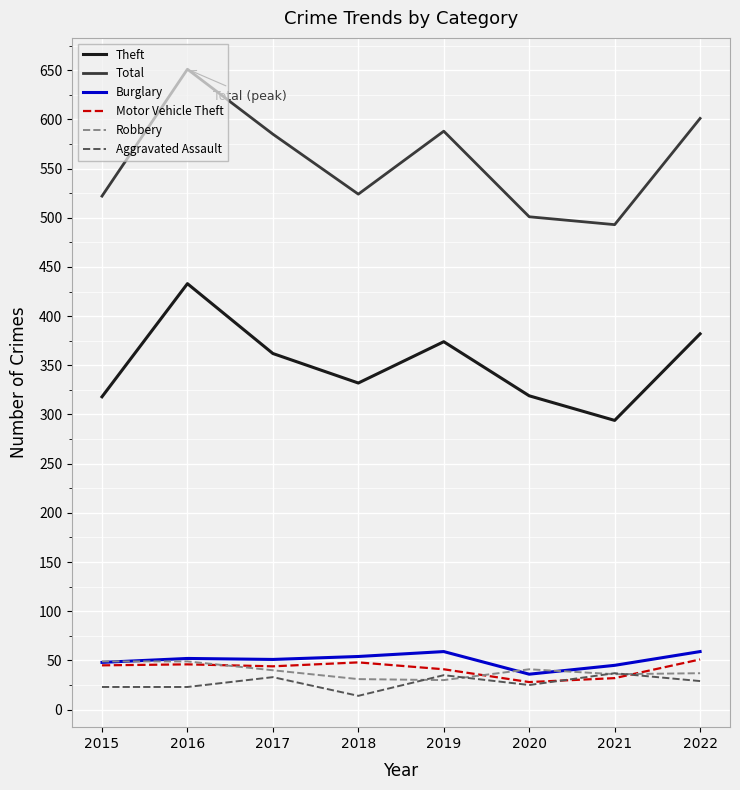

What is the total value across all series at 2018?

1003